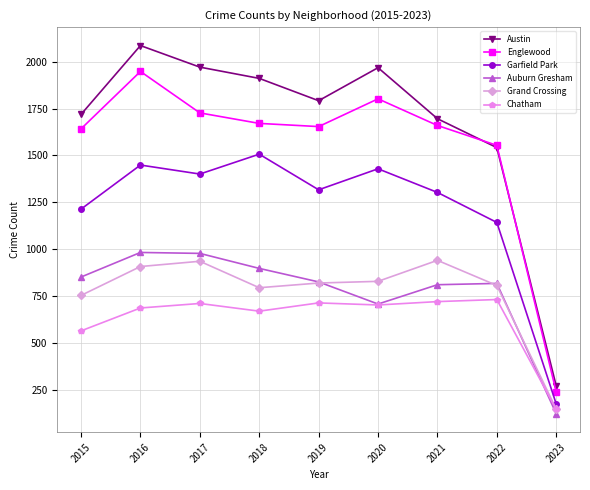

What value does the Garfield Park series have at 2022?

1143